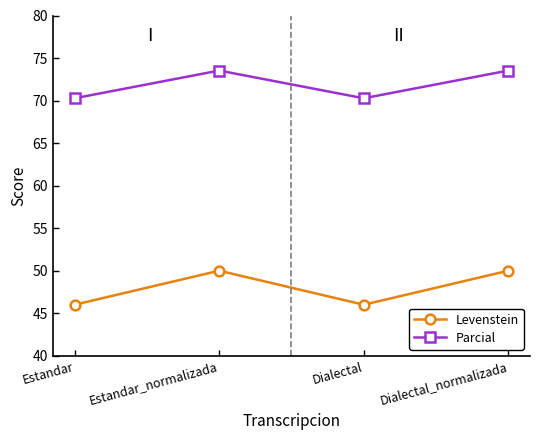

At how many categories does at least one series exceed 64?

4